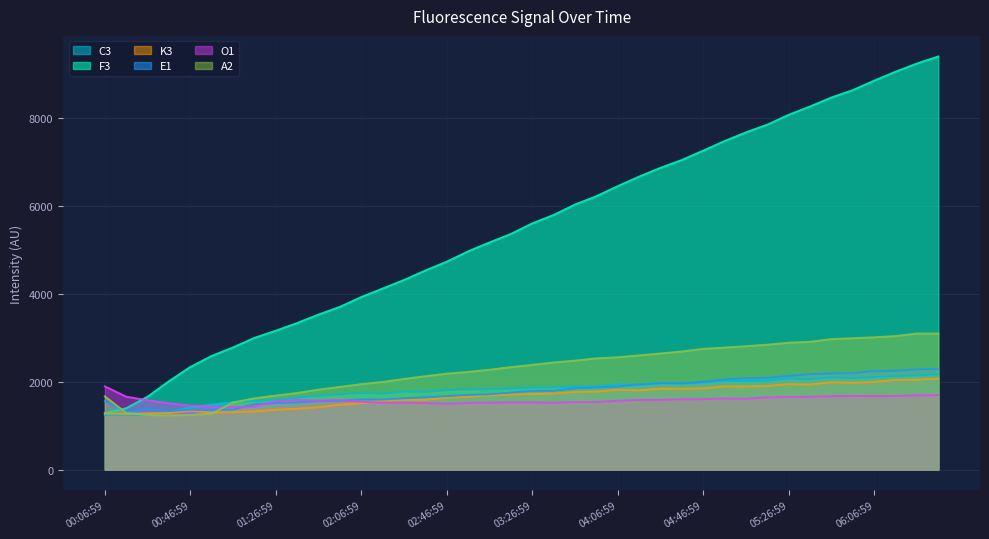

Where does the E1 series first go above 1793?

03:36:59